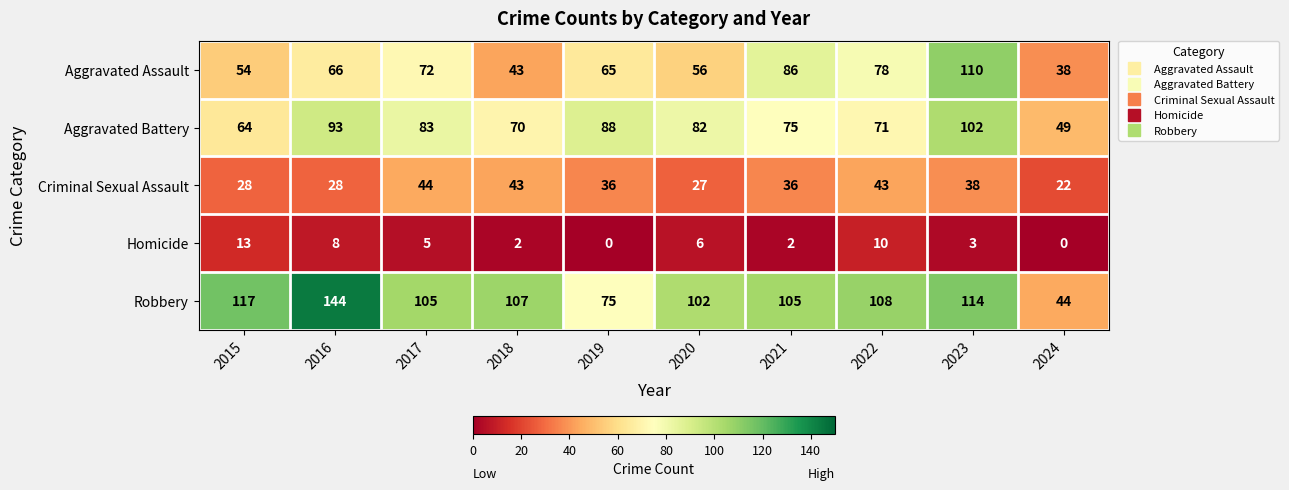

What is the total value across all series at 2017?

309